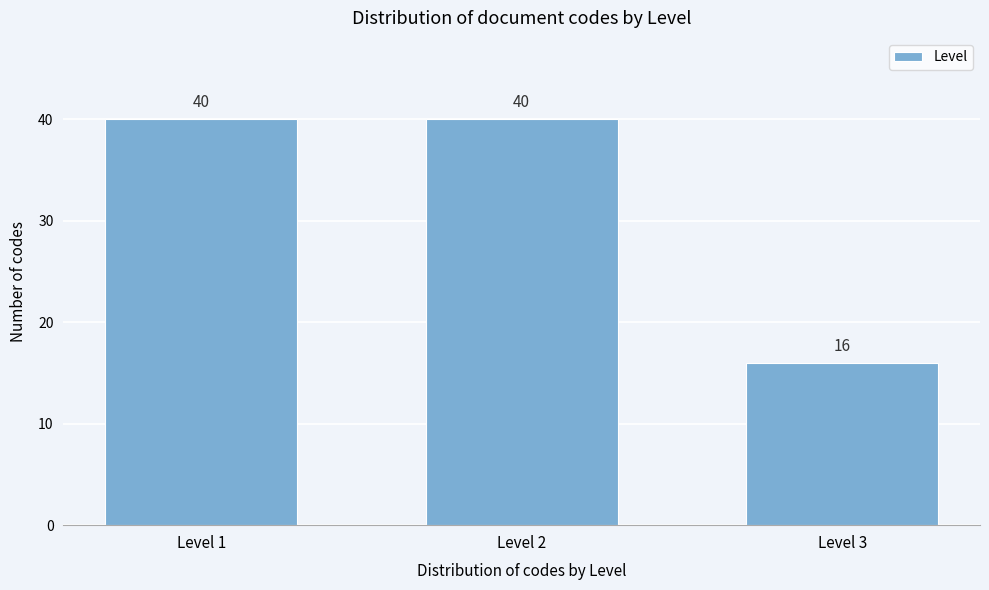

Reading left to right, extract all data points from this chart.

40	40	16